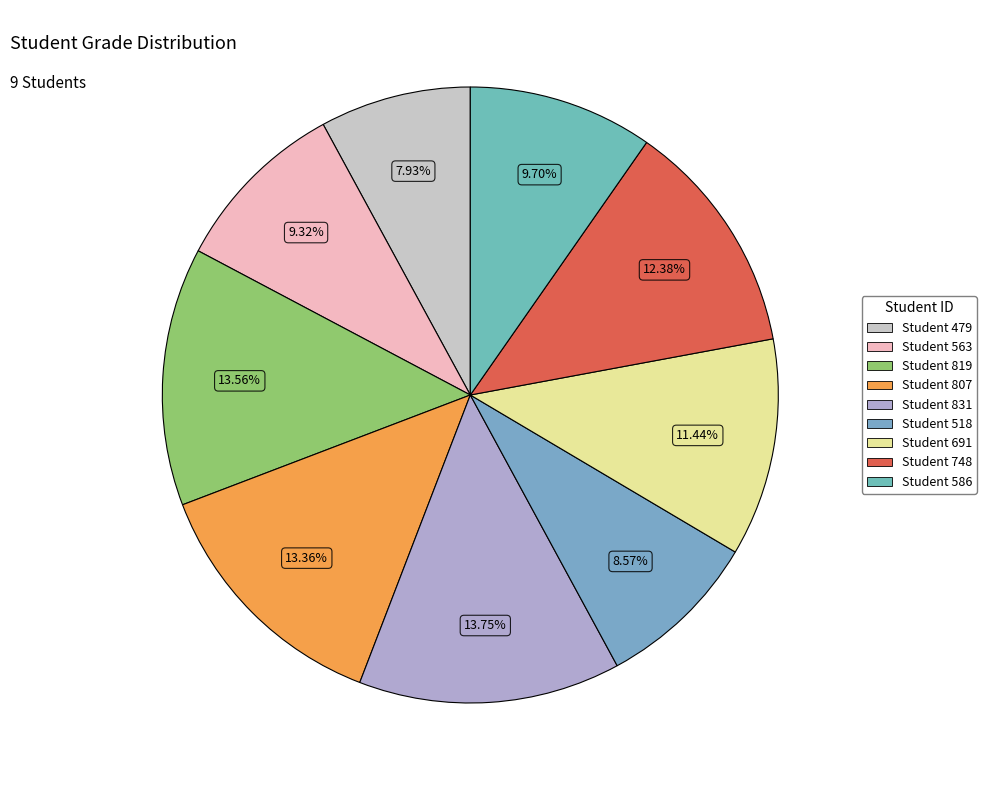

How many slices are in this pie chart?

9